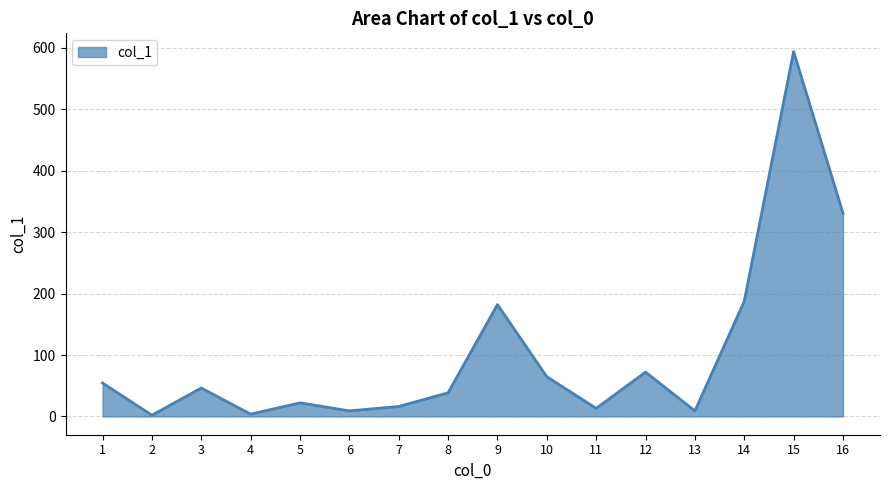

What is the change in value from 1 to 5?

-32.2